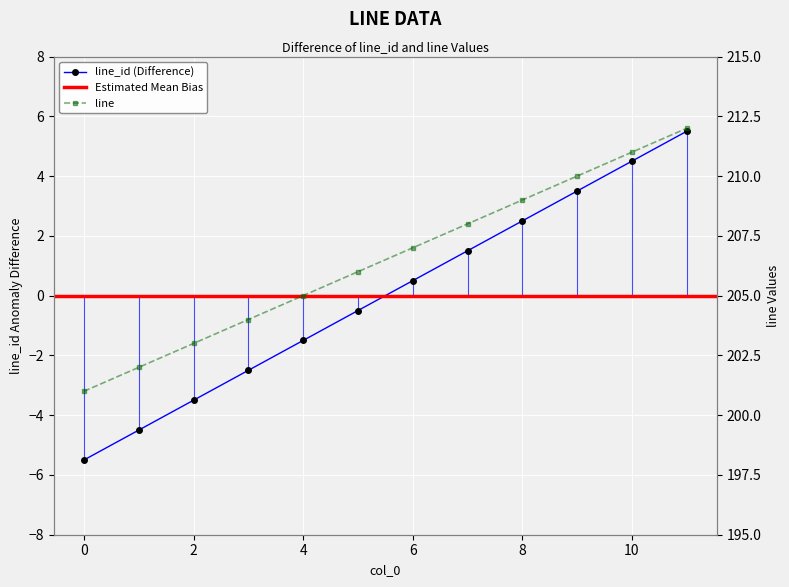

What is the highest value of the line series?

212.0